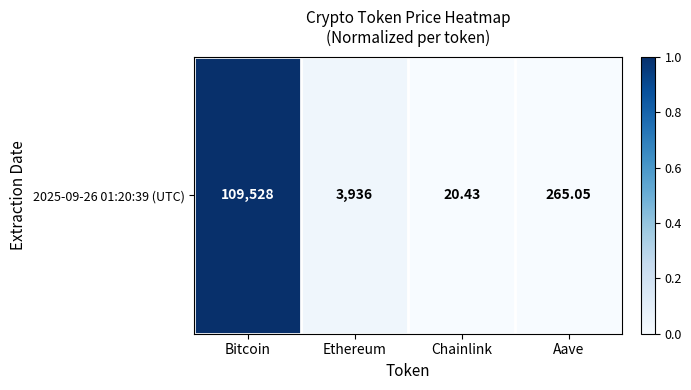

How many data points does each series have?

4